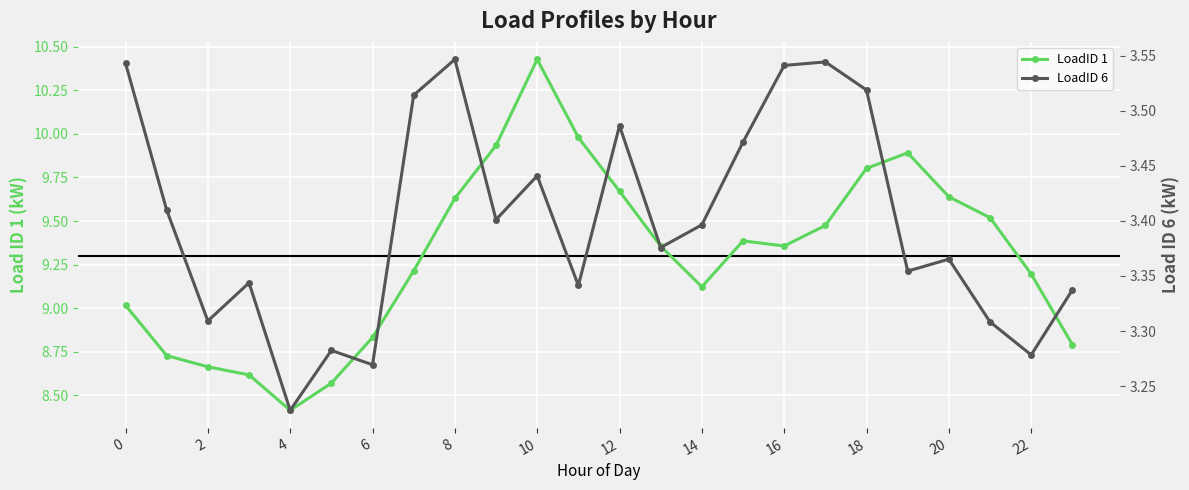

Count the number of data series in this chart.

2